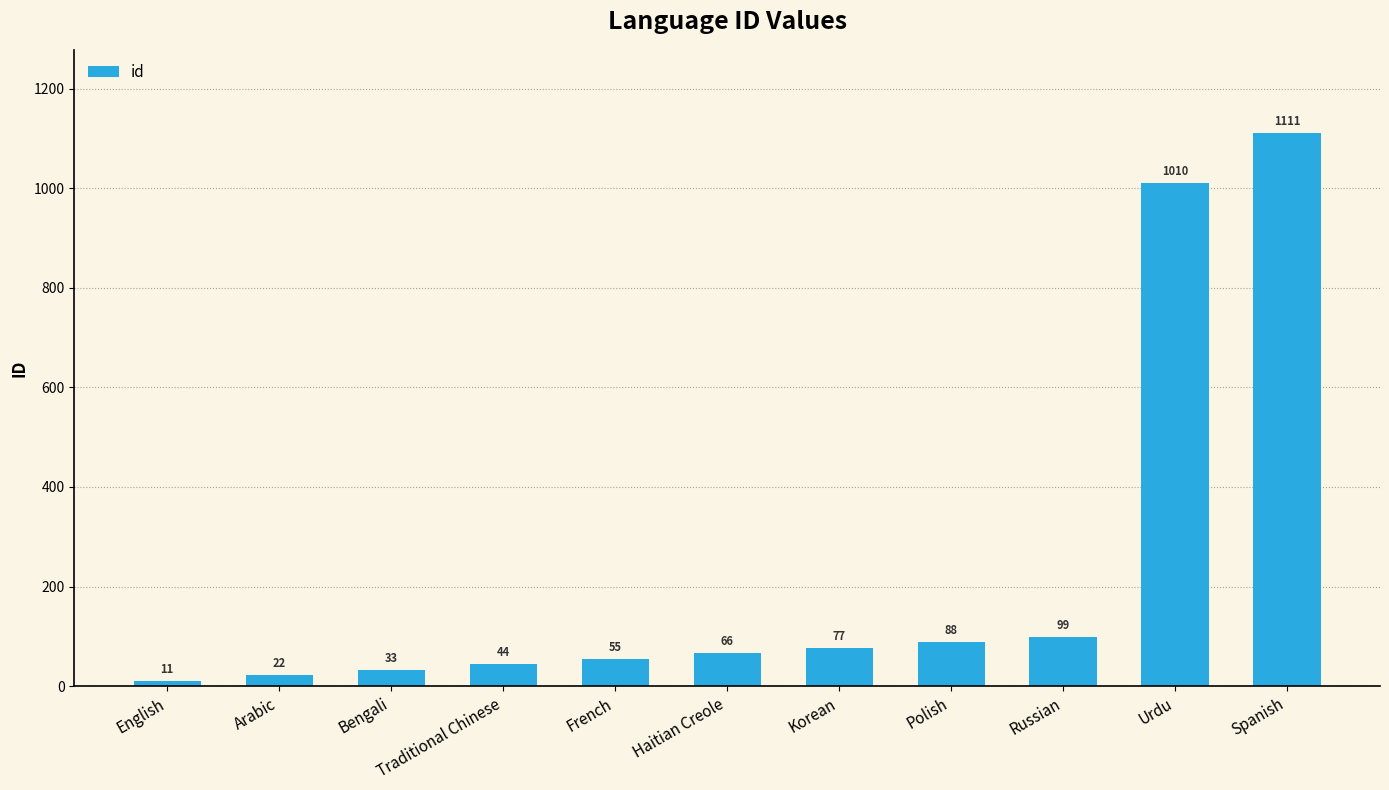

What is the approximate value at Arabic?

22